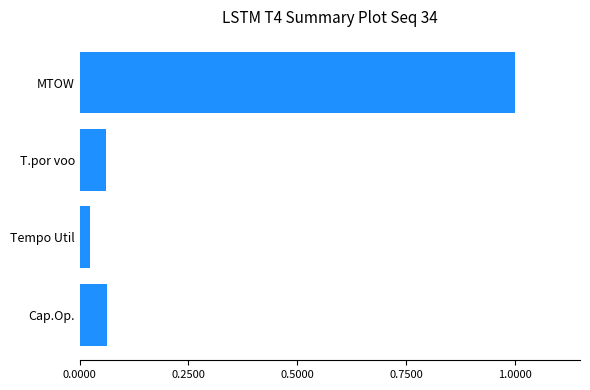

Where is the data nearest to the value 0?

Tempo Util